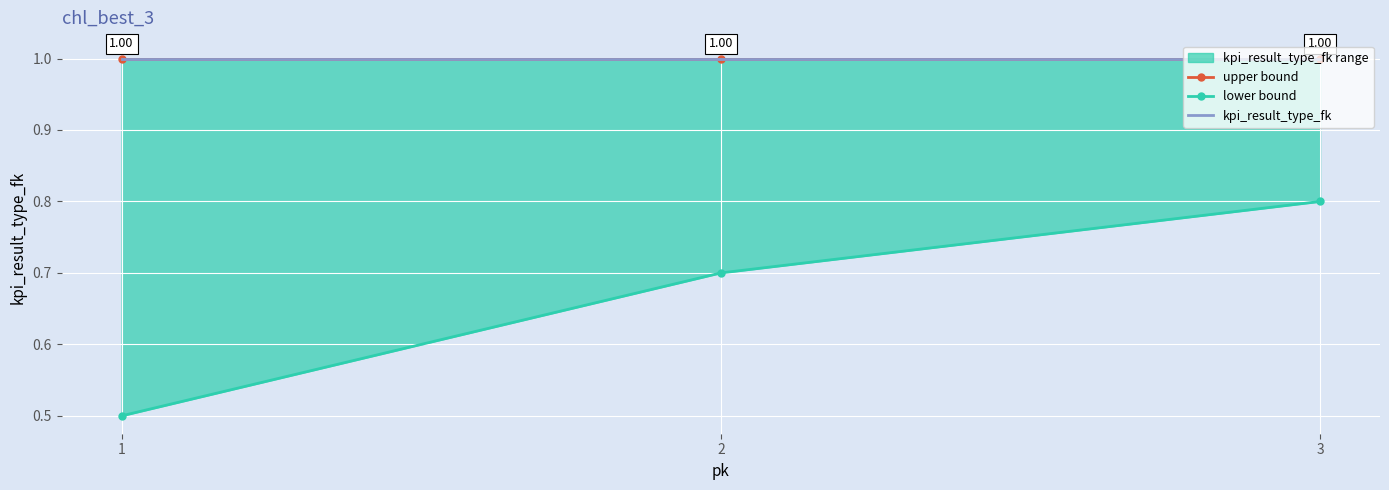

What is the maximum value shown in the chart?

1.0